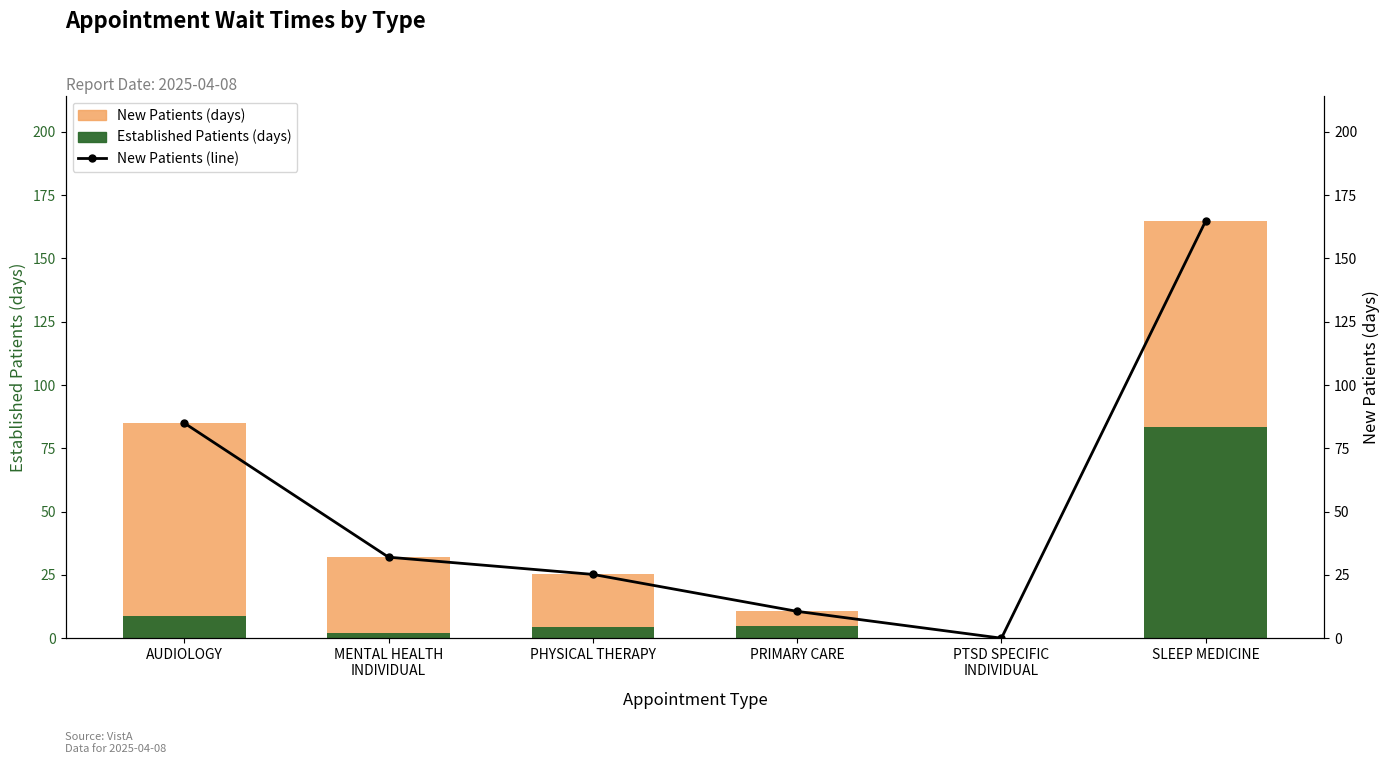

At which label is NewPatients closest to 82?

AUDIOLOGY